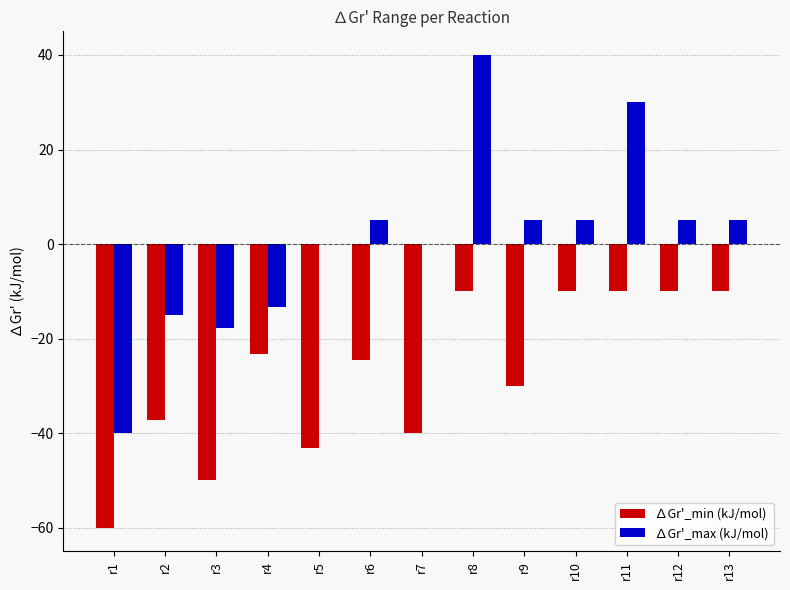

Where does the ∆Gr'_min (kJ/mol) series first go above -24?

r4